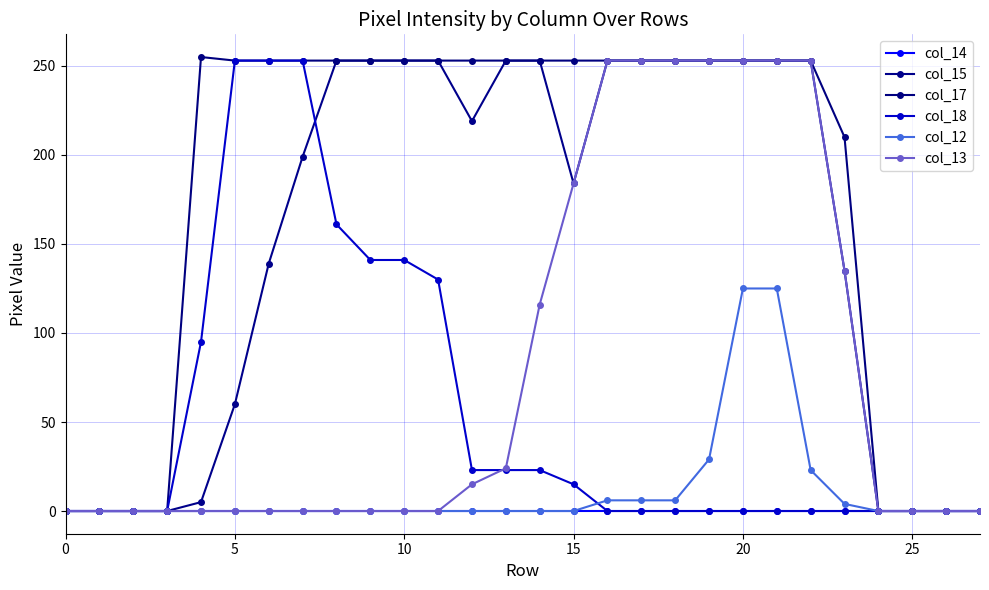

How many distinct data groups are displayed?

6